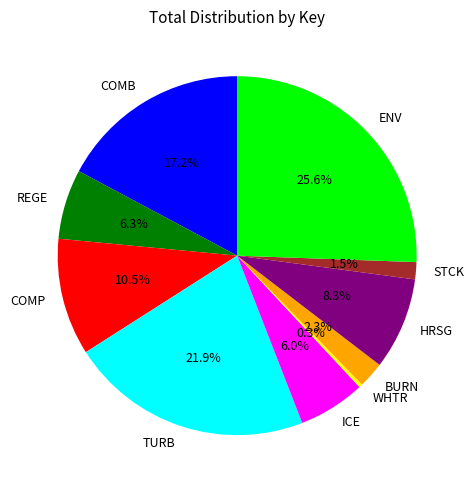

Does COMP account for over 50% of the chart?

No